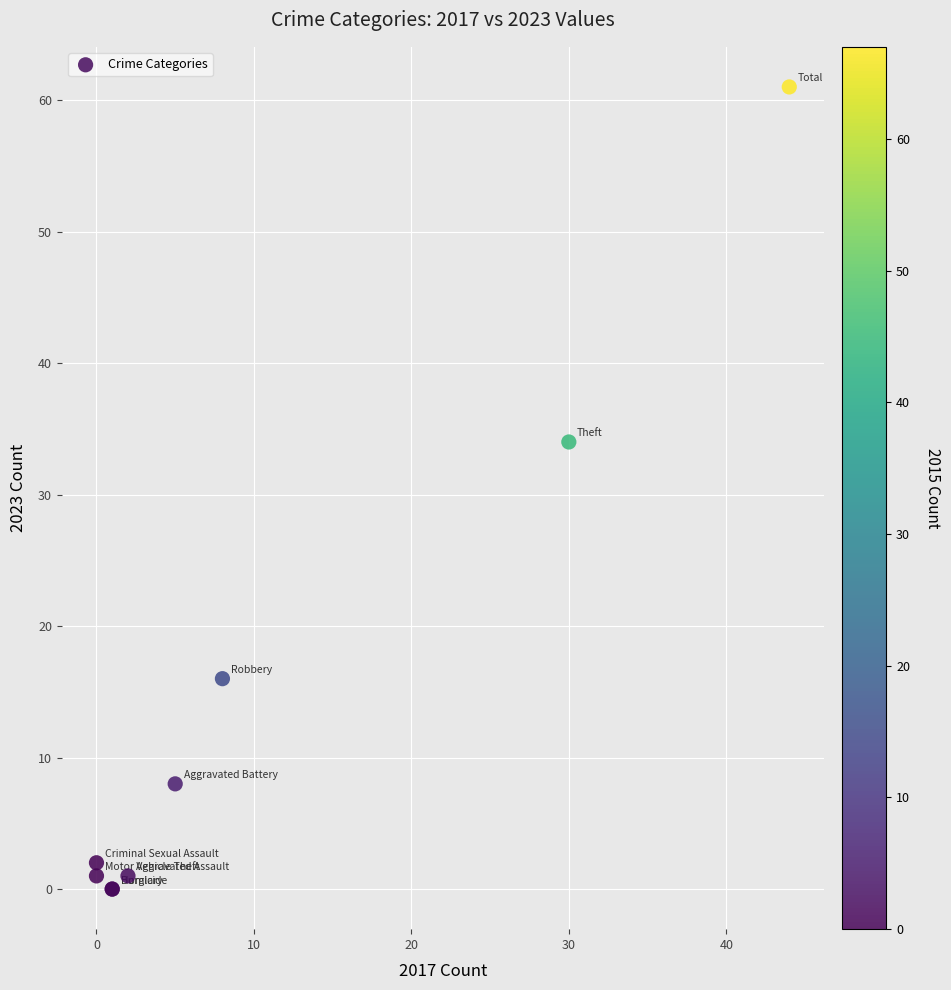

What Y value in the scatter plot is closest to 30?

34